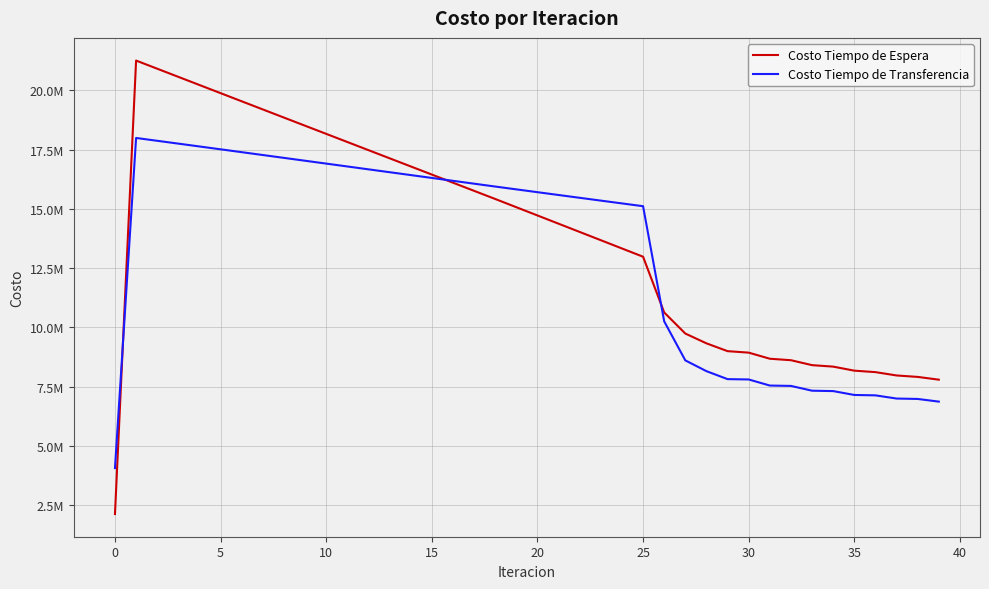

What are all the series names shown in the legend?

Costo Tiempo de Espera, Costo Tiempo de Transferencia